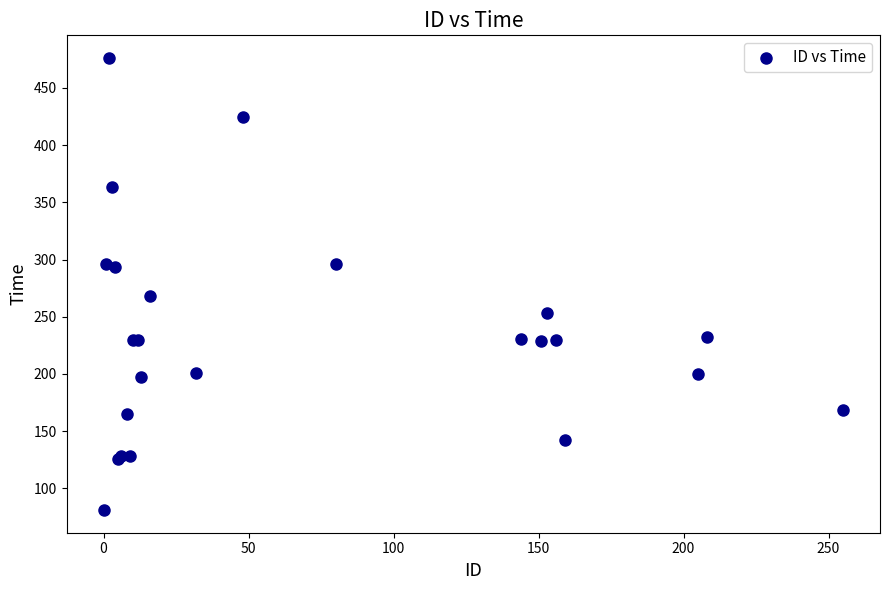

What Y value in the scatter plot is closest to 278?

268.1